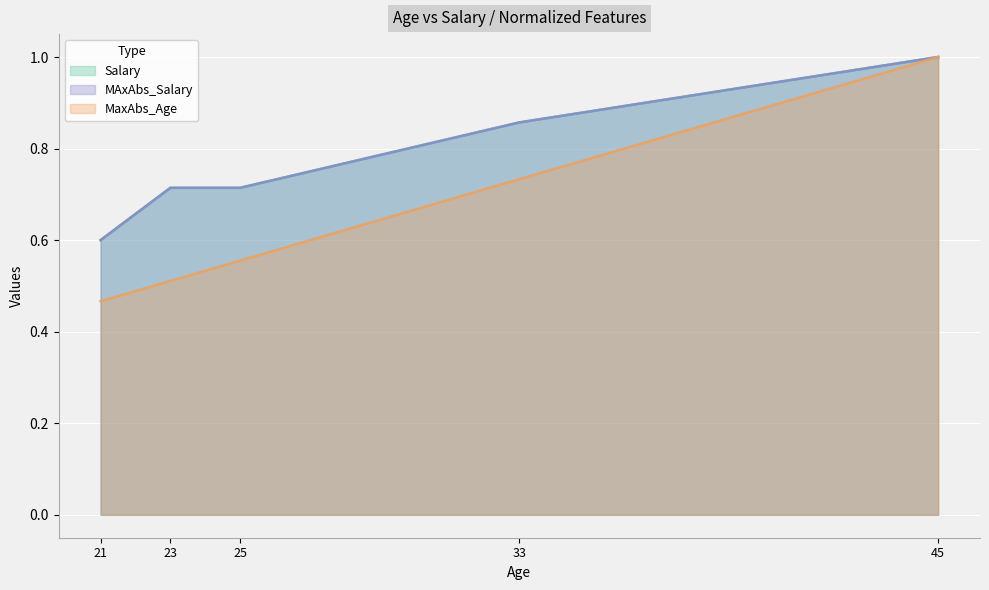

Reading left to right, transcribe all the data shown in this chart.

Salary: 0.6	0.7	0.7	0.9	1.0
MaxAbs_Age: 0.5	0.5	0.6	0.7	1.0
MAxAbs_Salary: 0.6	0.7	0.7	0.9	1.0